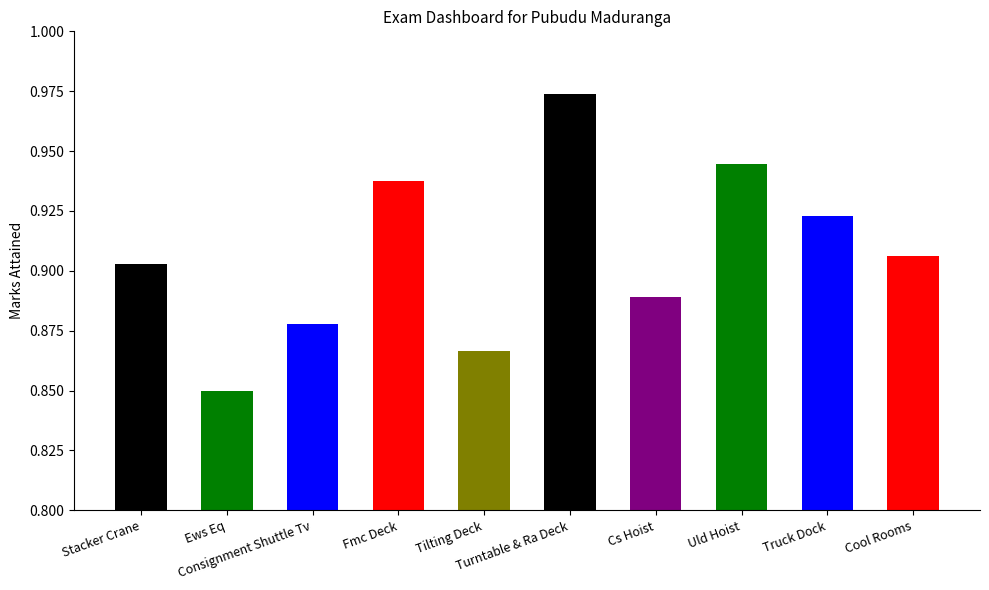

The chart shows a value of 1.4 at Cs Hoist. True or false?

False